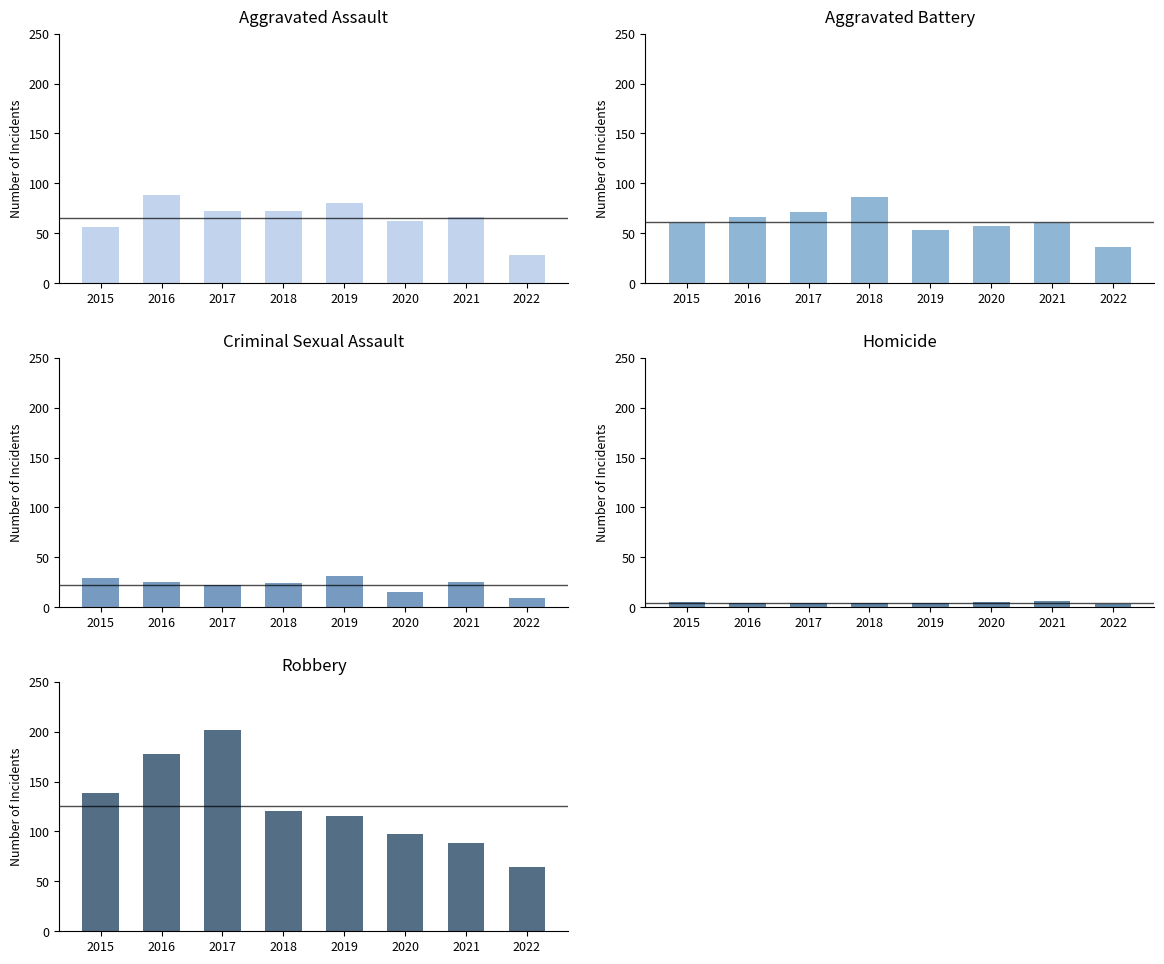

What is the spread (max minus min) of values at 2019?

112